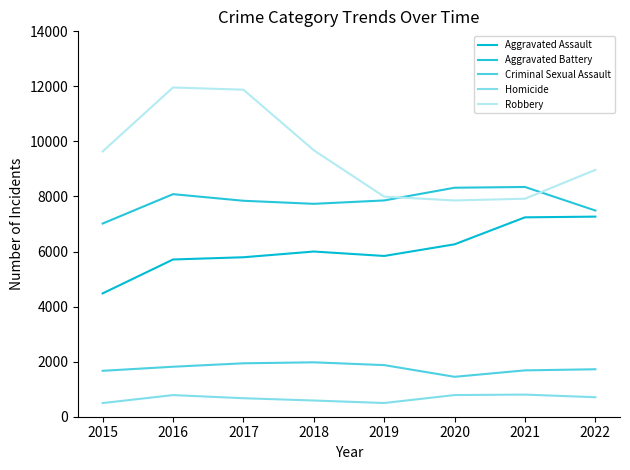

How many lines are shown in the chart?

5